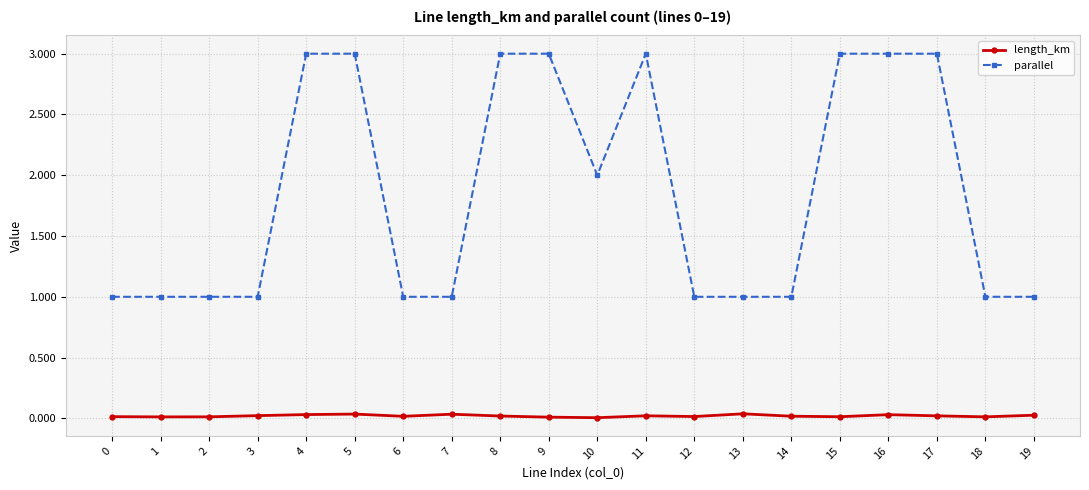

Where is parallel nearest to the value 2?

10